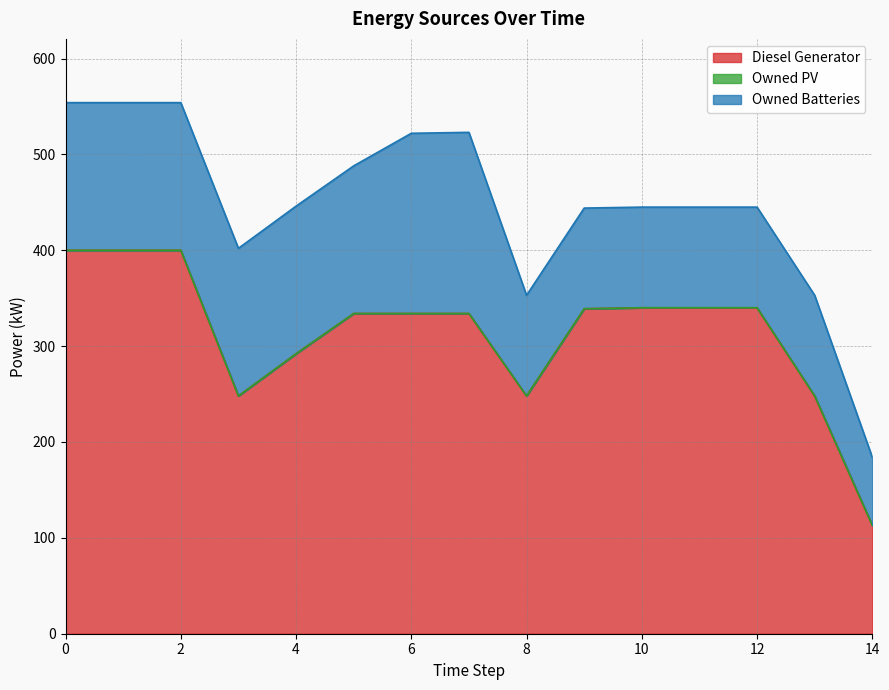

Which has a higher value, 13 or 14?

13